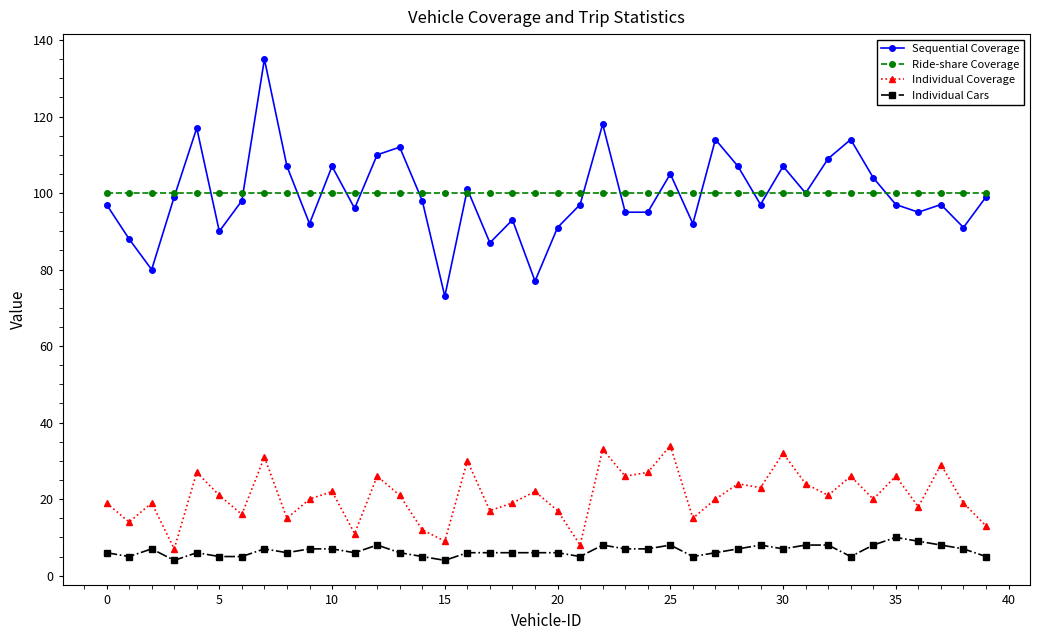

List the series in order of their peak value, lowest first.

Individual Cars, Individual Coverage, Ride-share Coverage, Sequential Coverage